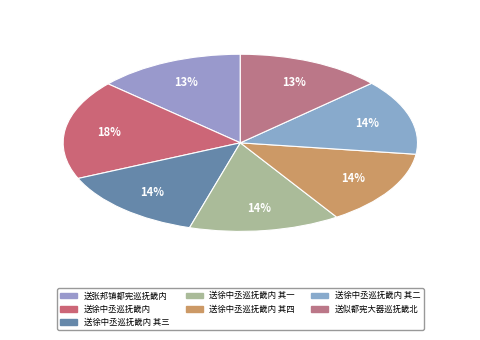

How many slices are in this pie chart?

7